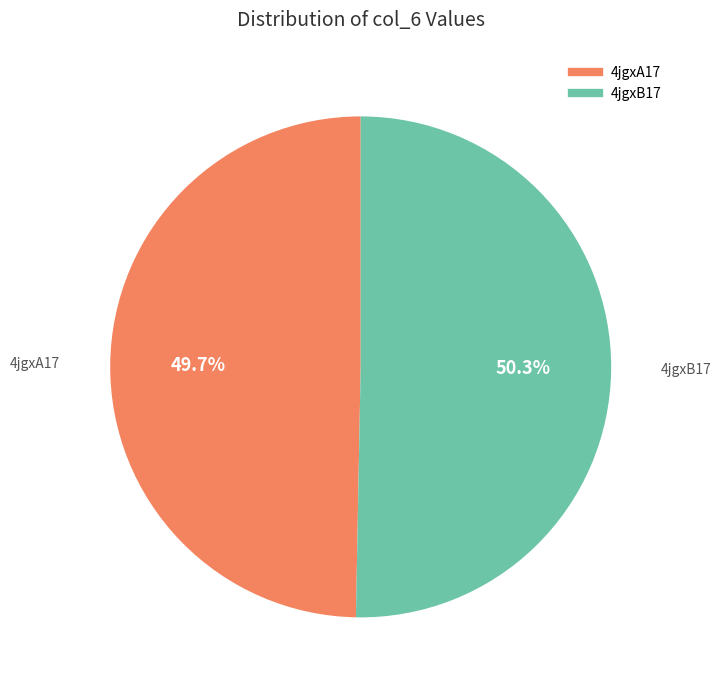

Is it true that 4jgxB17 is 50% of the pie?

True